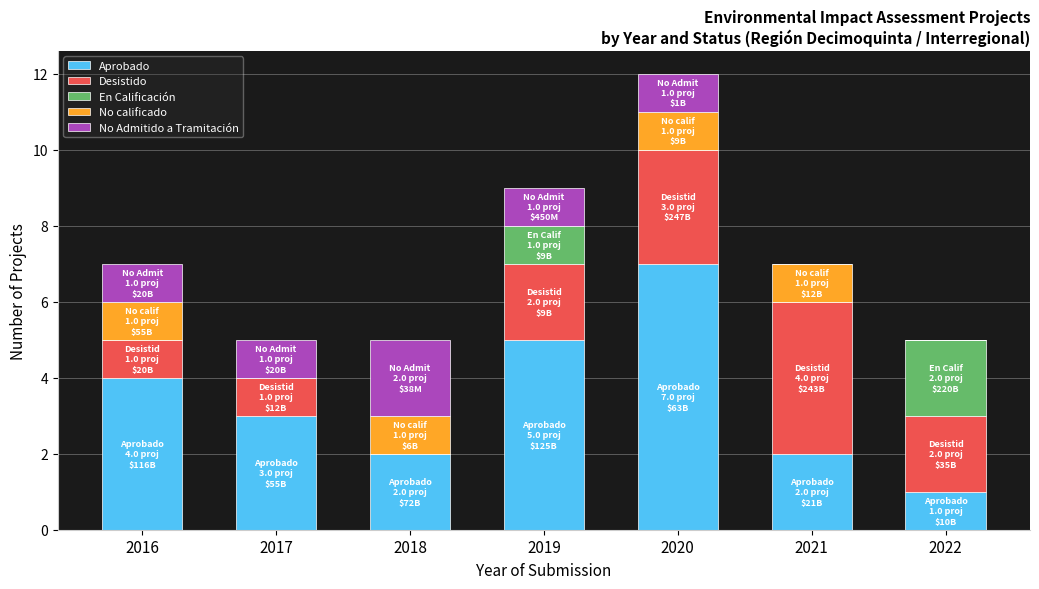

What is the maximum value for Aprobado?

7